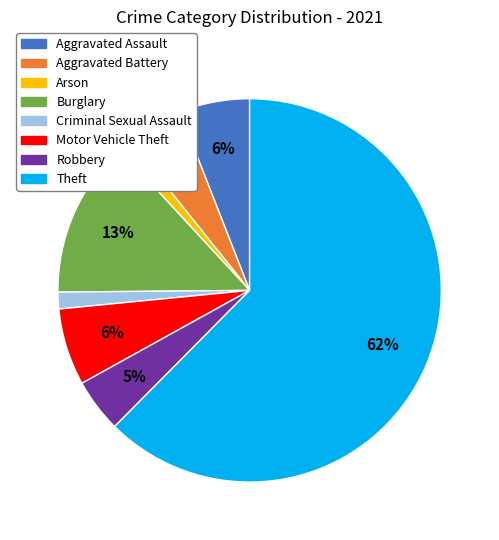

Is the sum of Motor Vehicle Theft and Theft greater than half?

Yes